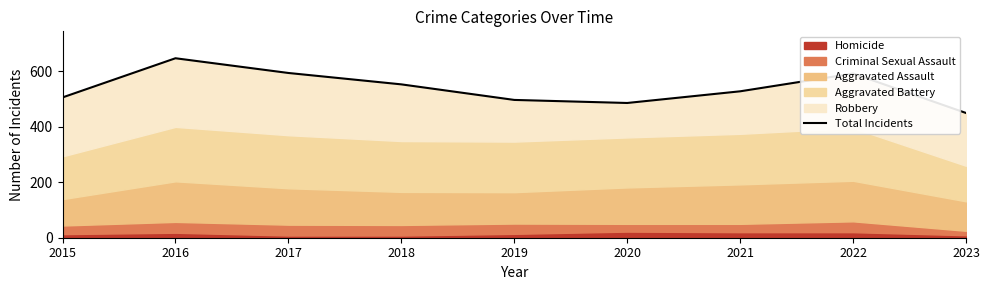

How many lines are shown in the chart?

1